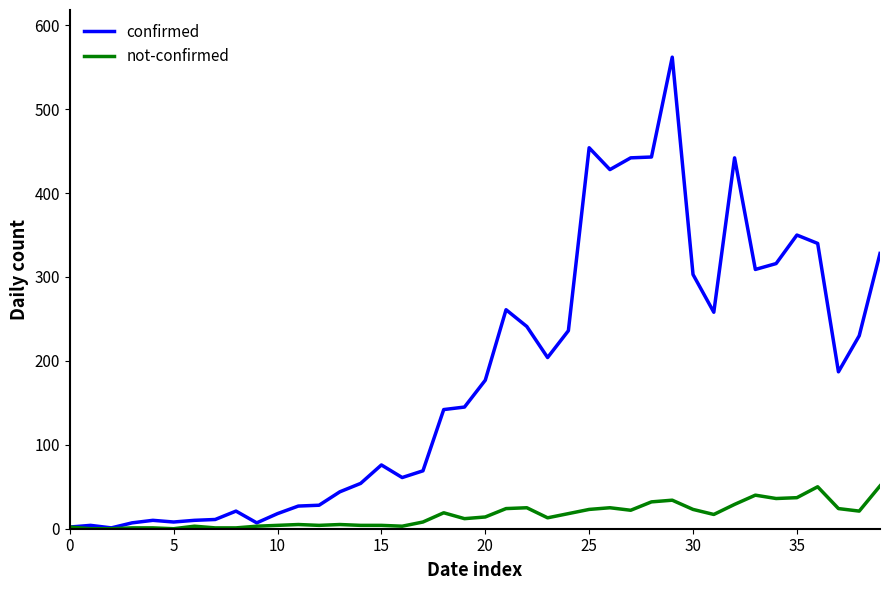

Rank the series by their average value, from highest to lowest.

confirmed, not-confirmed